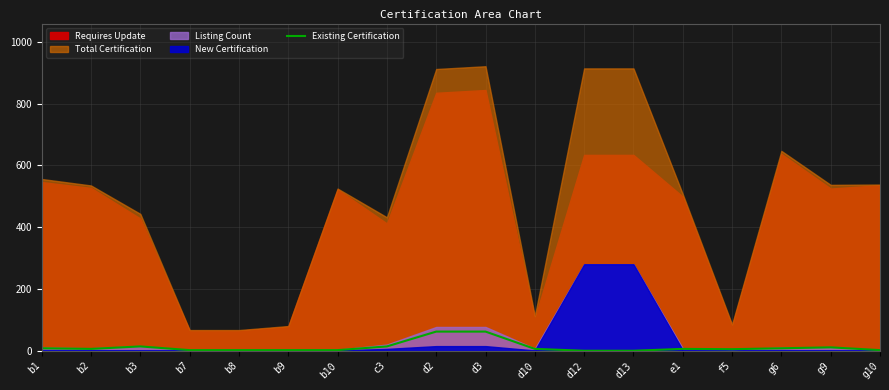

What is the label of the 15th point from the right?

b7